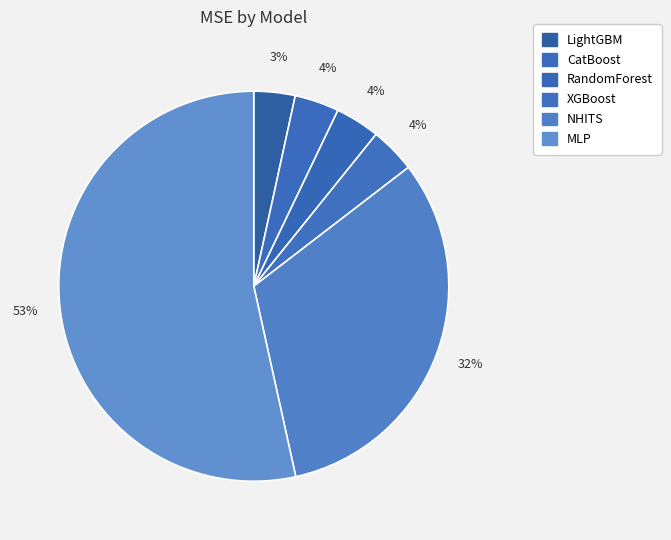

To the nearest percent, what percentage of the pie is MLP?

53%